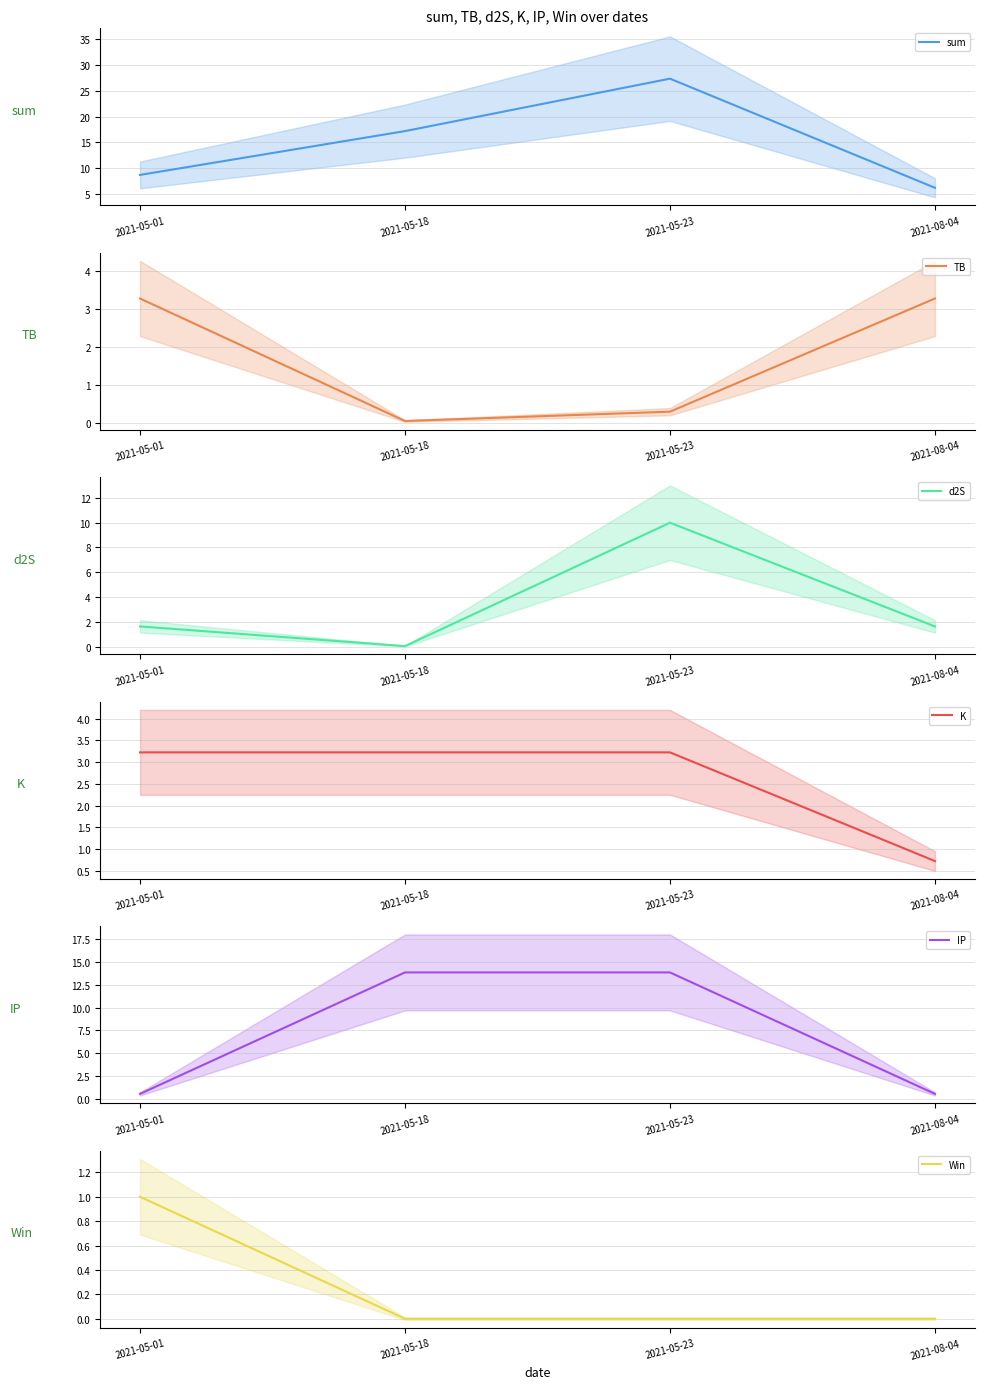

Is the value of IP at 2021-05-01 greater than the value of sum at 2021-05-18?

No